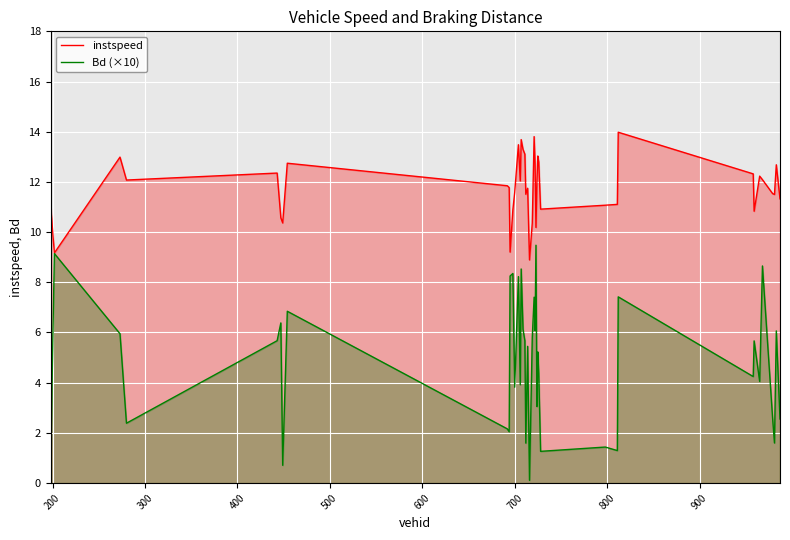

What is the average value of the Bd (×10) series?

4.8